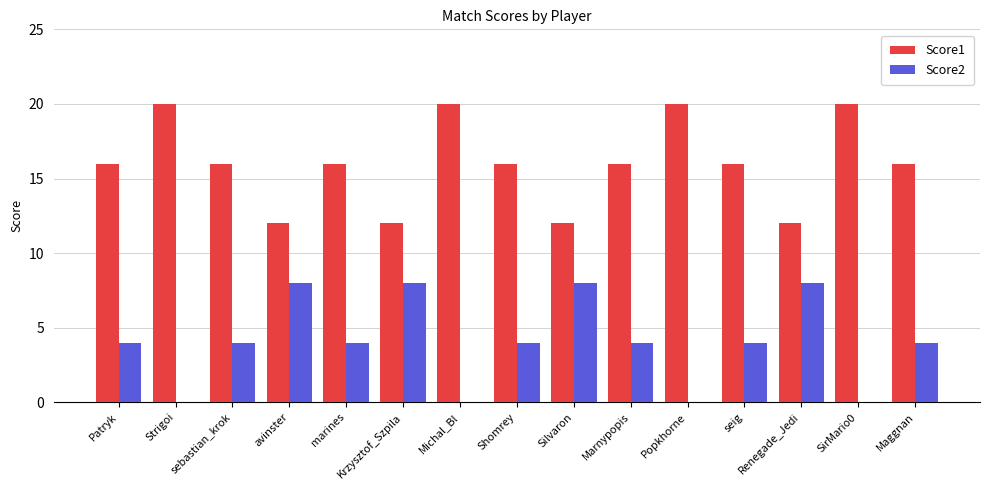

Which series has the largest total across all categories?

Score1